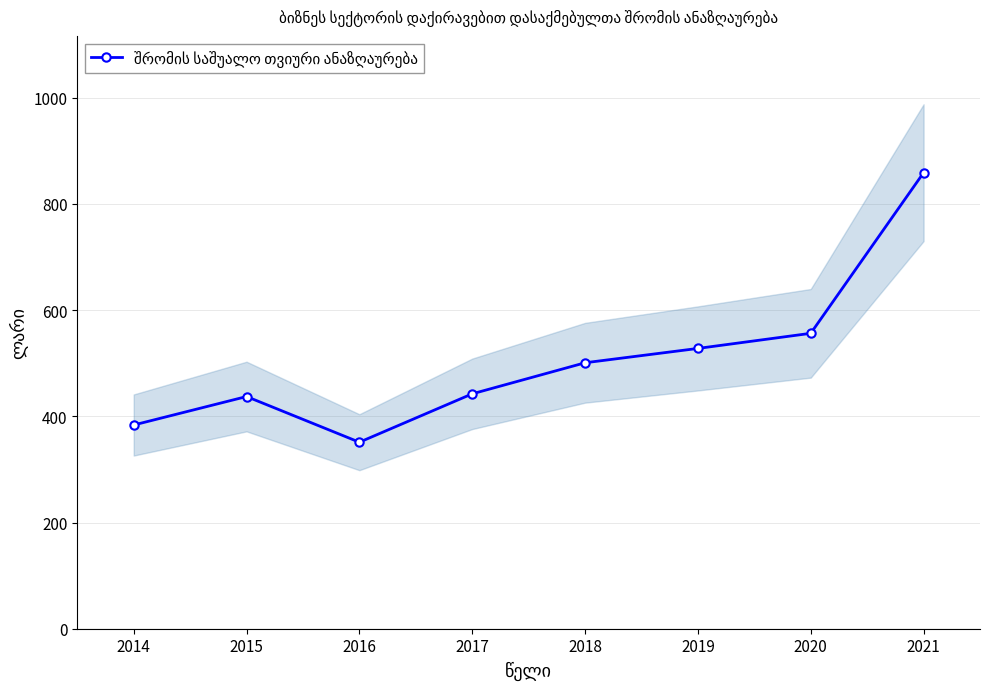

What is the change in value from 2016 to 2017?

+91.1